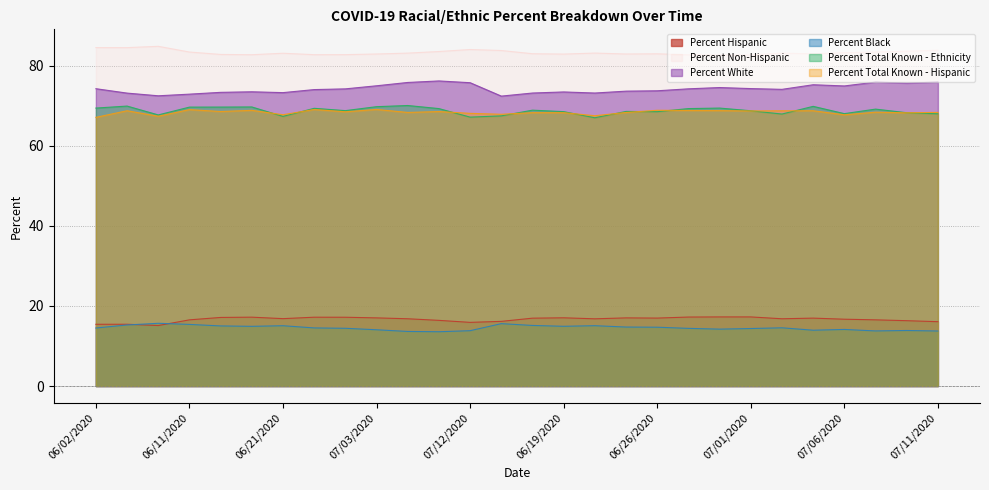

At which label does Percent Non-Hispanic first exceed 83?

06/02/2020